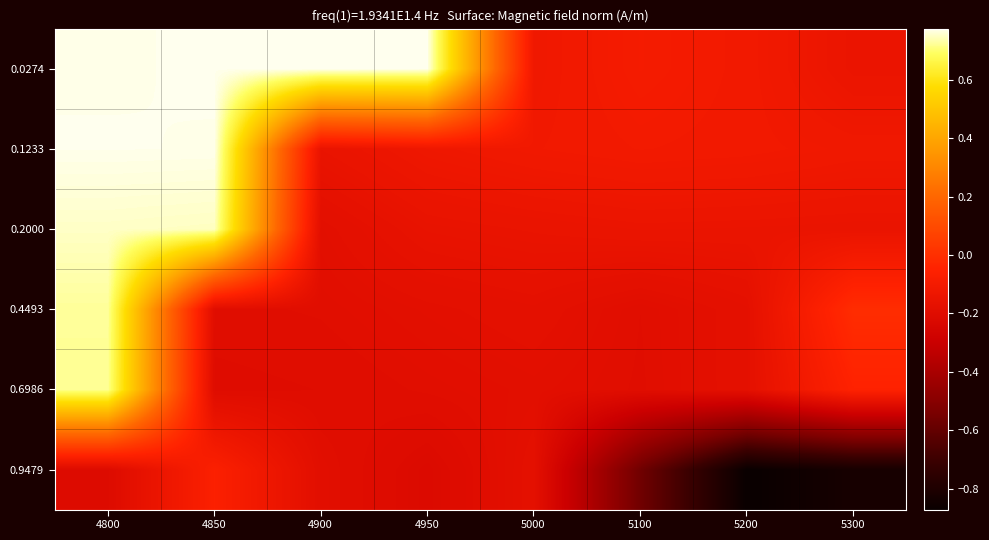

What is the maximum value shown in the chart?

0.8